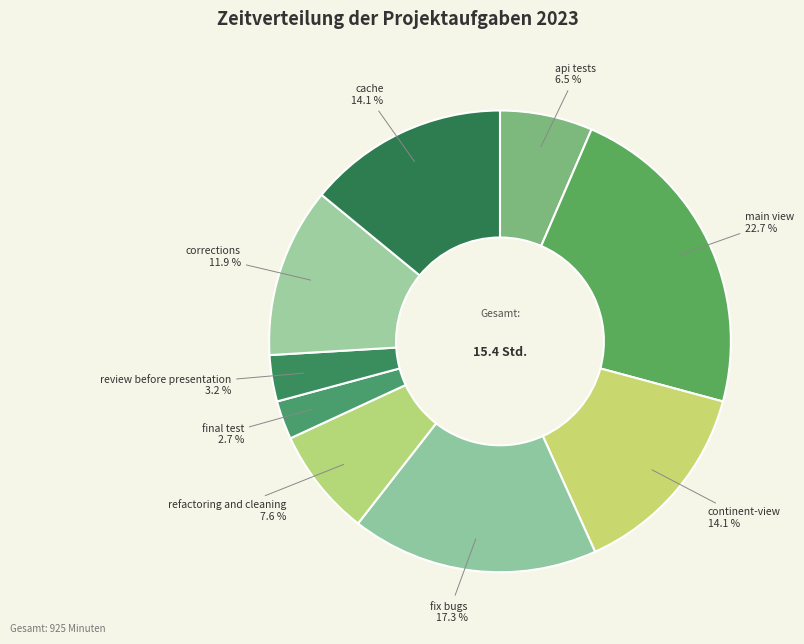

To the nearest percent, what is the combined percentage of final test and corrections?

15%